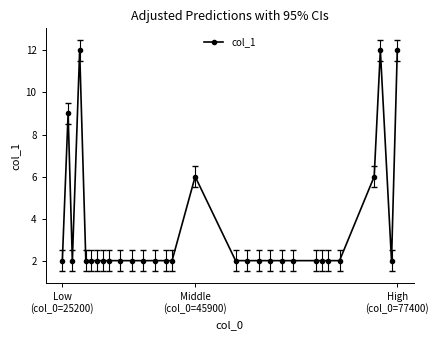

True or false: the data has more than 2 interior local peaks.

True